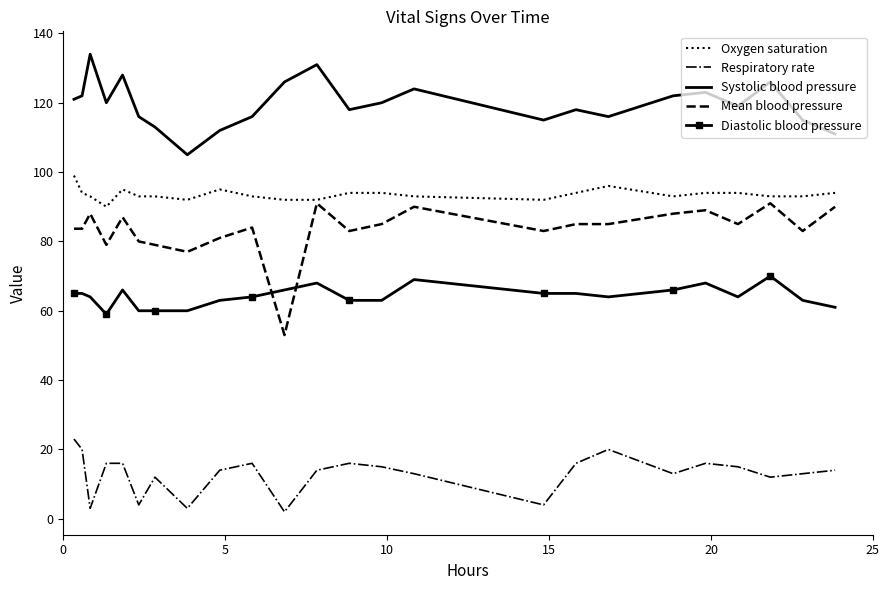

True or false: Oxygen saturation has more than 1 points higher than both neighbors.

True